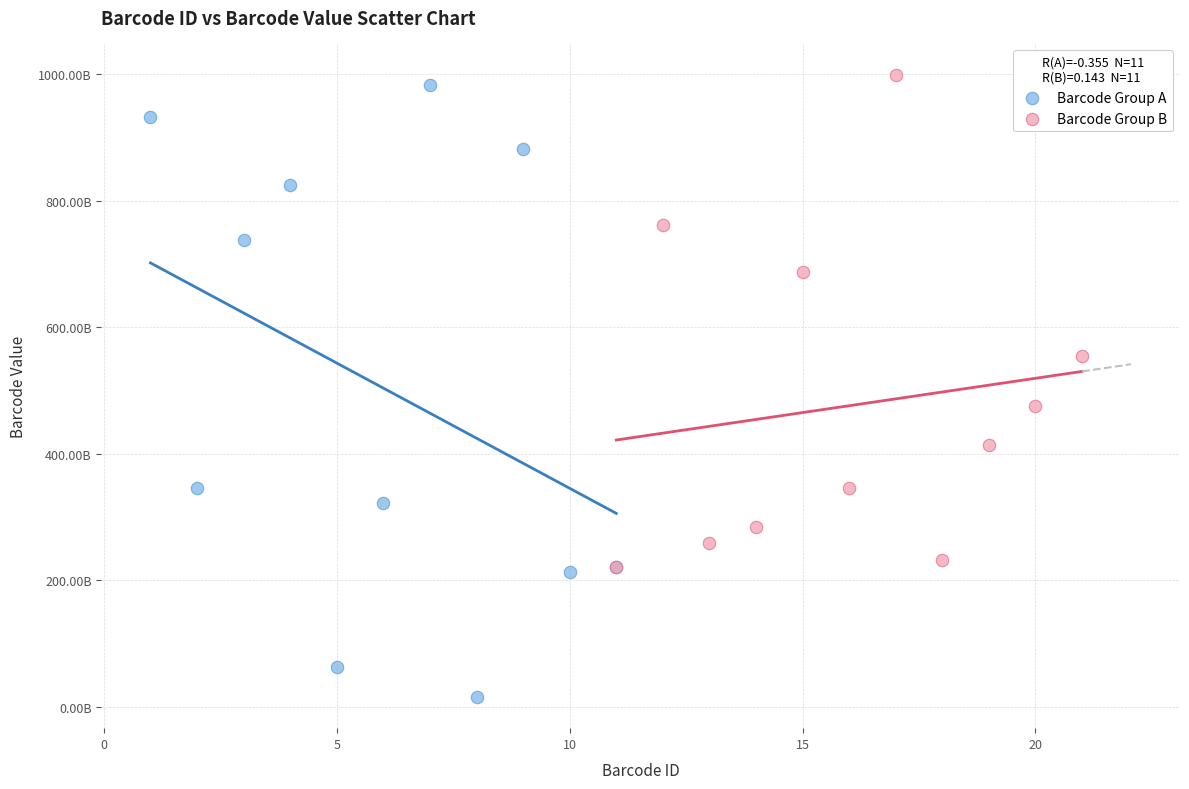

Which series reaches the maximum Y coordinate?

Barcode Group B